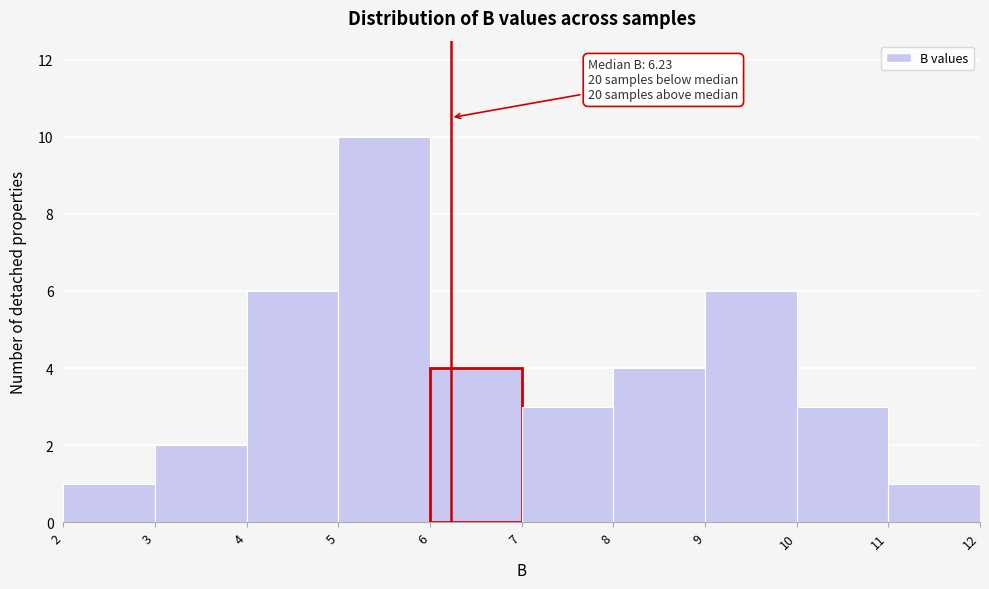

Over which range of the x-axis is the bar tallest?

5 to 6